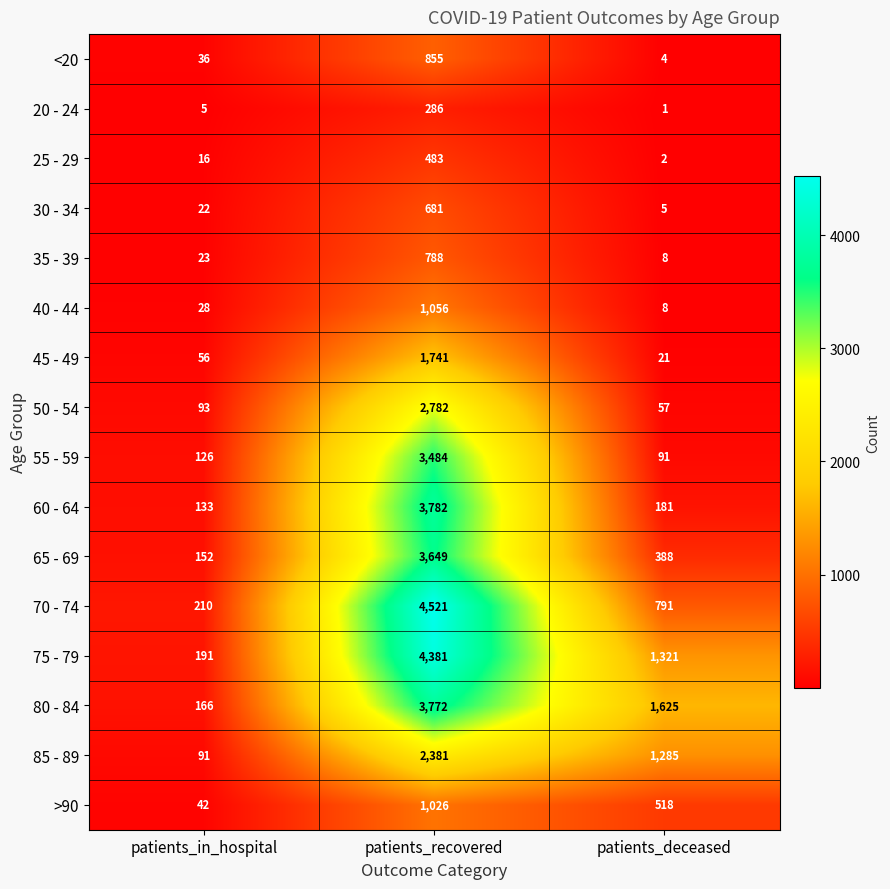

What is the average value of the 35 - 39 series?

273